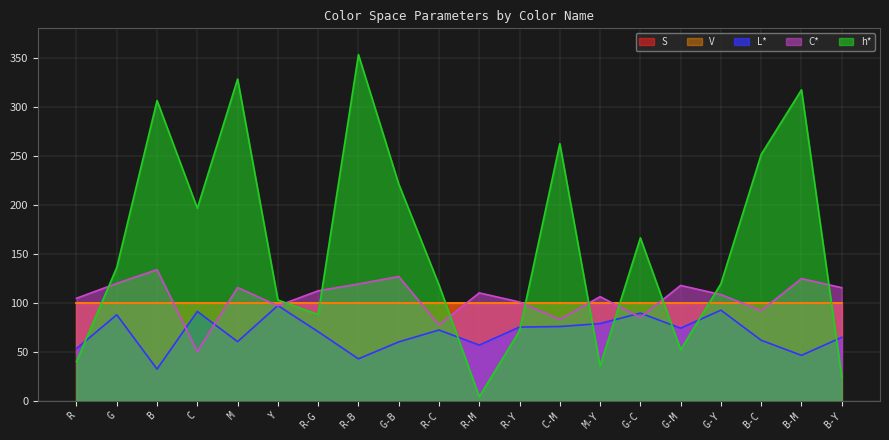

The value of C* at G is 119.8. True or false?

True